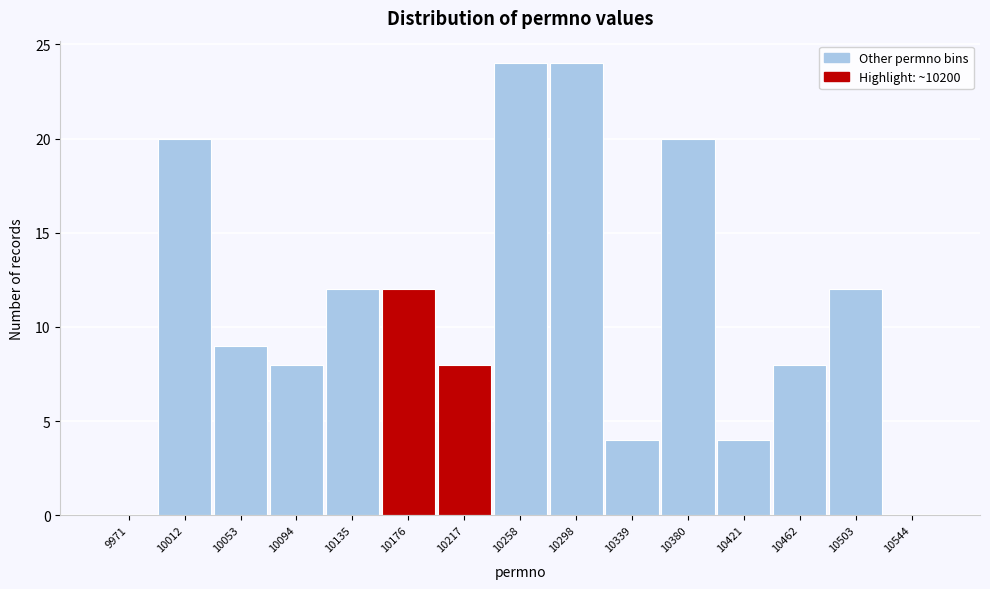

How tall is the bar that spans 10320 to 10360 on the x-axis? Neither the bar edges nor the heights are printed on the chart, so give them approximately, as read against the axes.

4